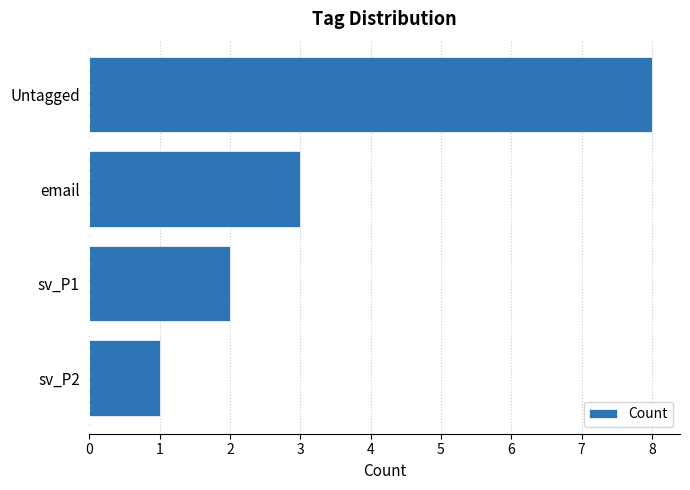

At which label is the value closest to 4?

email